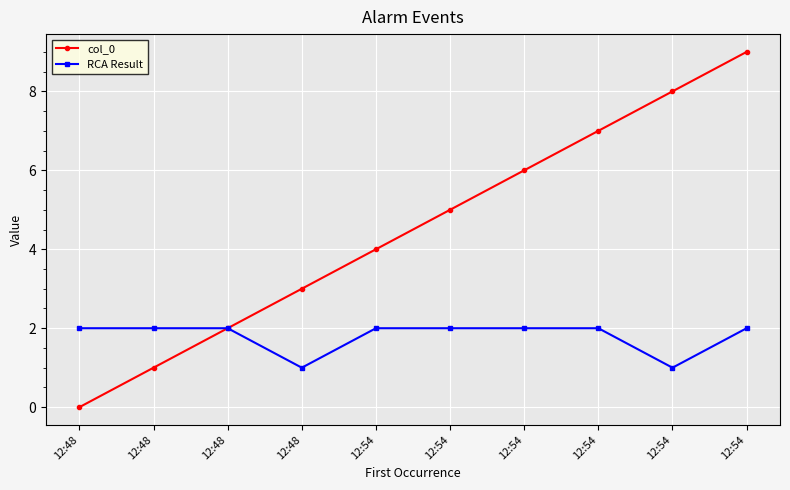

What are all the series names shown in the legend?

col_0, RCA Result